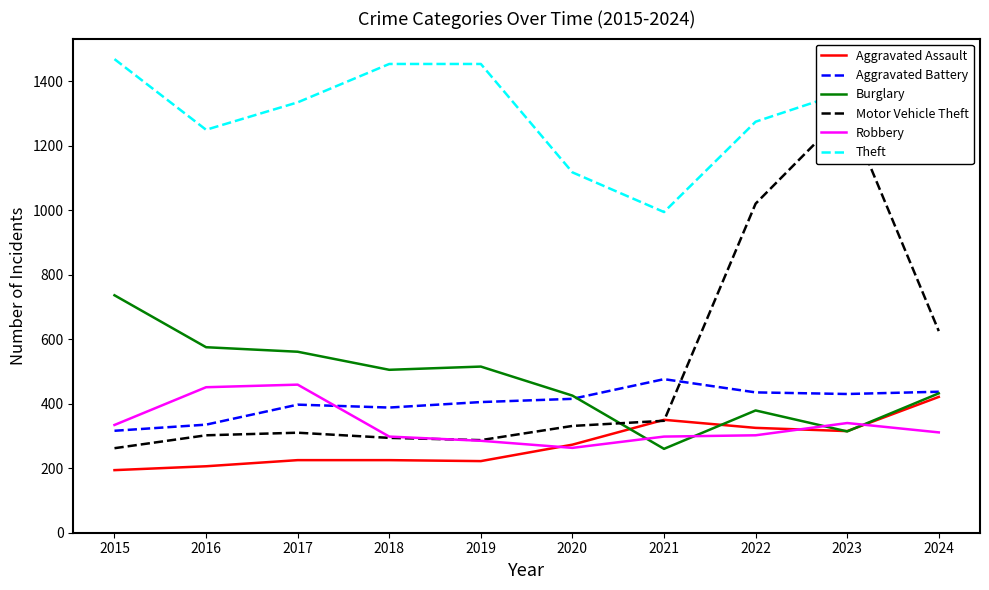

How many lines are shown in the chart?

6